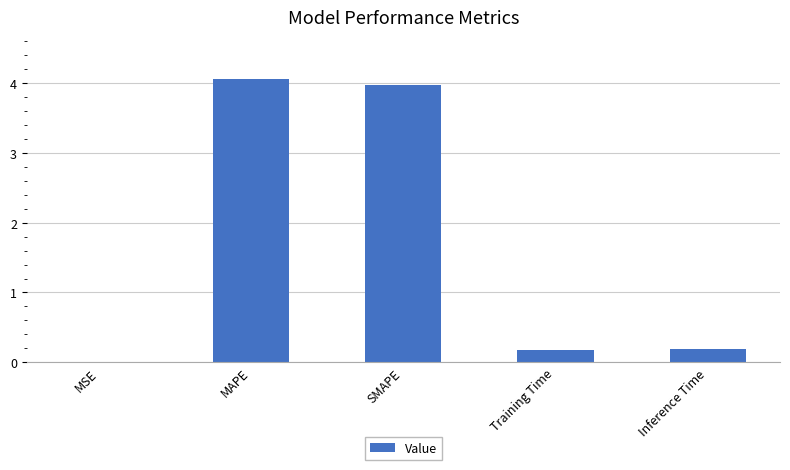

What is the sum of all values?

8.4